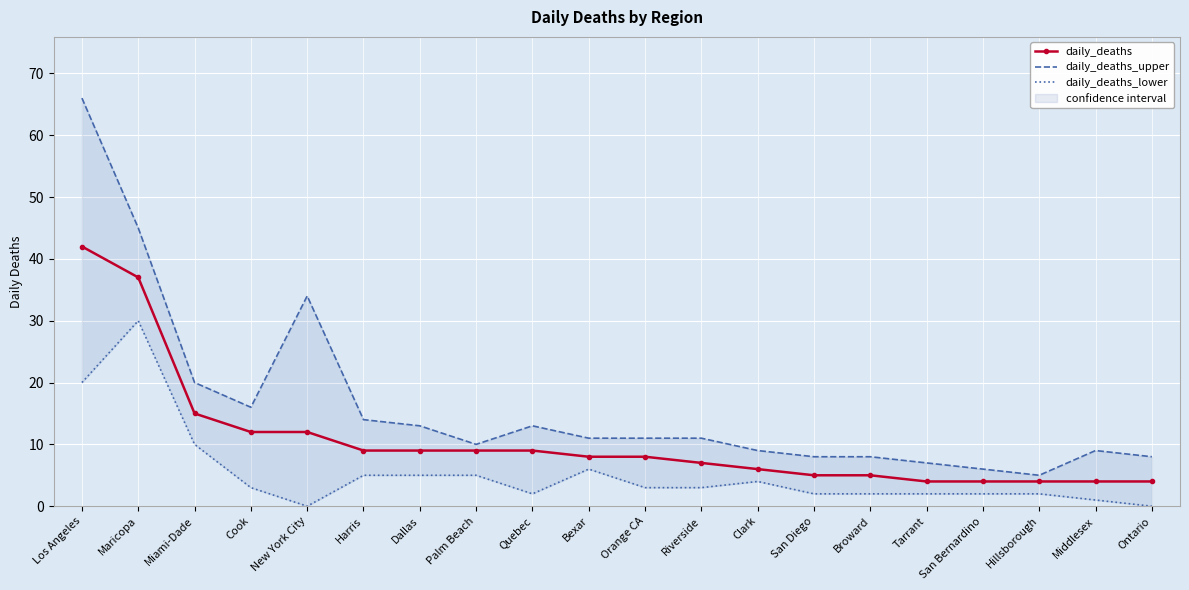

What is the maximum value shown in the chart?

66